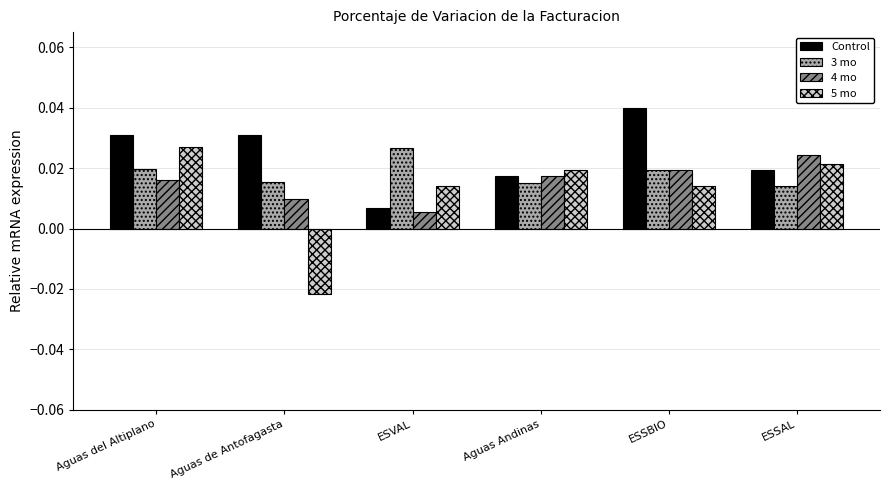

Between Aguas del Altiplano and Aguas Andinas, which series saw the biggest shift?

Control